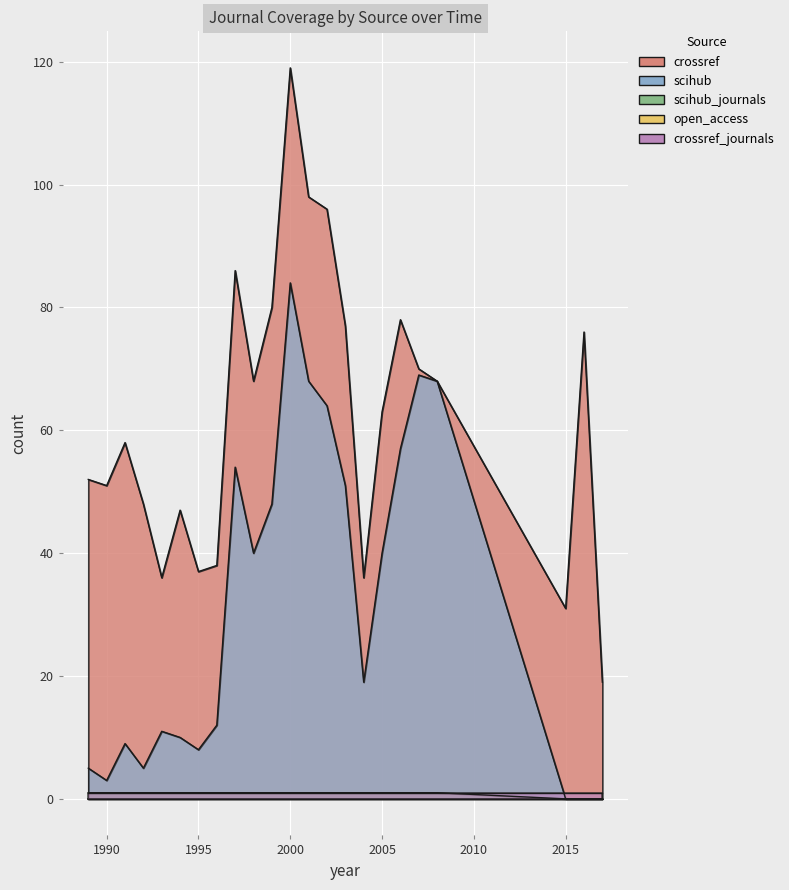

Rank the series at 2006 from lowest to highest value.

scihub_journals, scihub, crossref